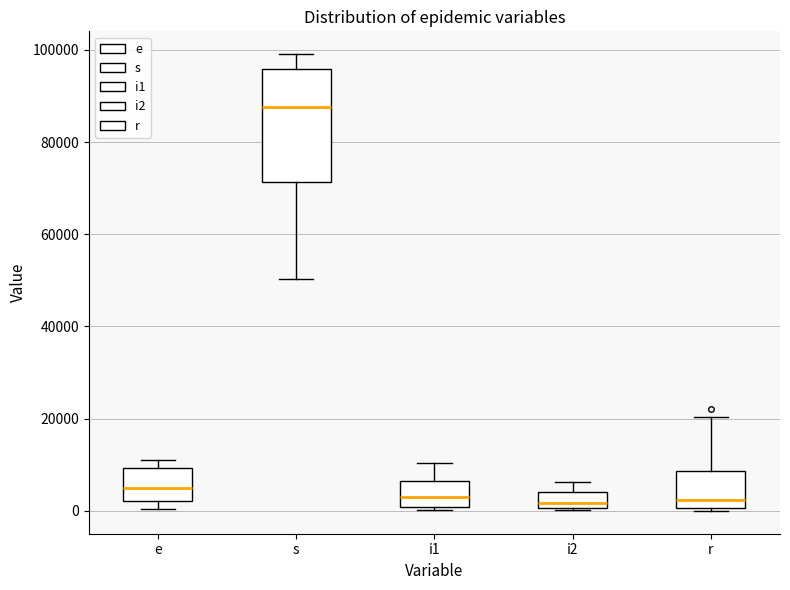

Comparing the boxes themselves (not the whiskers), which one is the tallest?

s